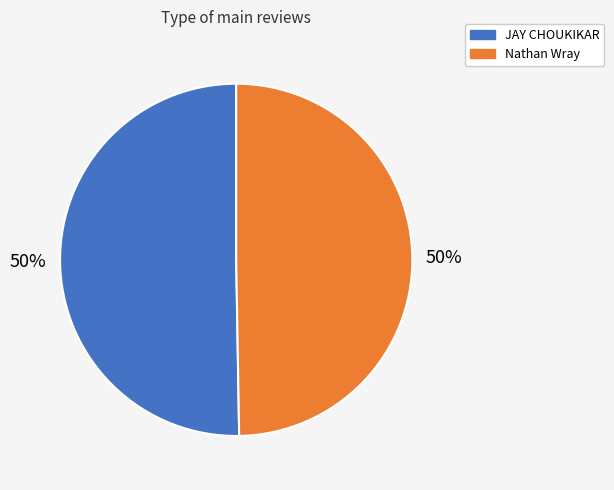

To the nearest percent, what is the combined percentage of JAY CHOUKIKAR and Nathan Wray?

100%